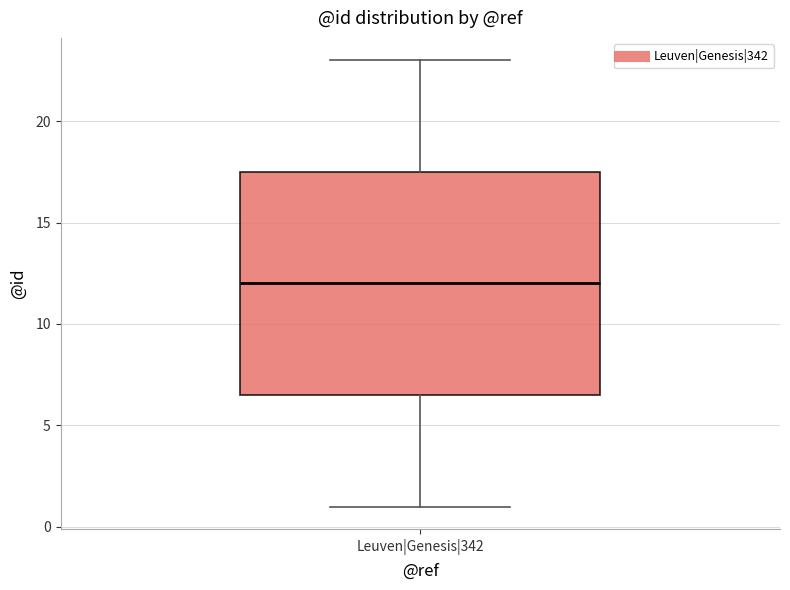

Transcribe this box plot: give where the median line is, the range the box spans, and where the two whiskers end, as read against the y-axis. The values are not printed on the chart, so give them approximately, as read against the axis.

median 12.0, box 6.5 to 17.5, whiskers 1.0 to 23.0